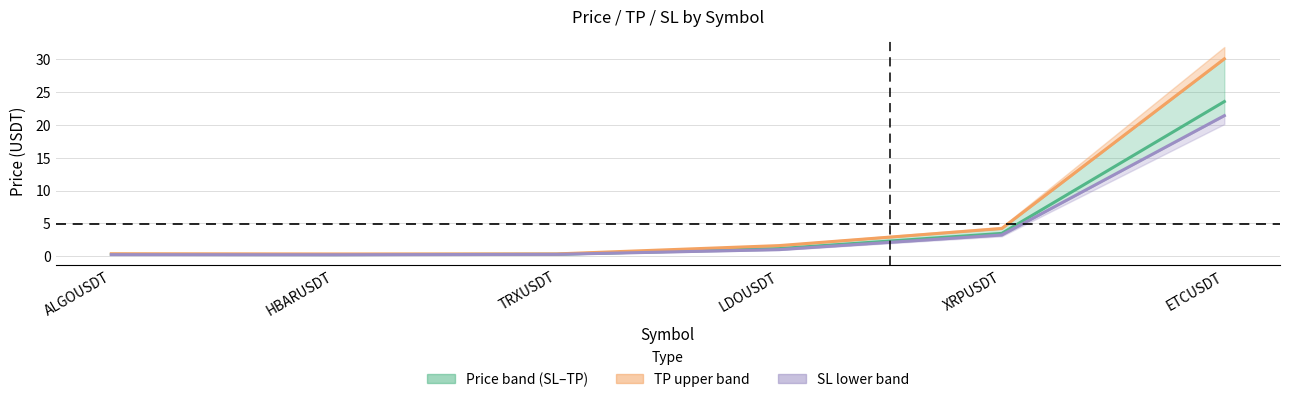

What is the maximum value for Avg price?

23.6